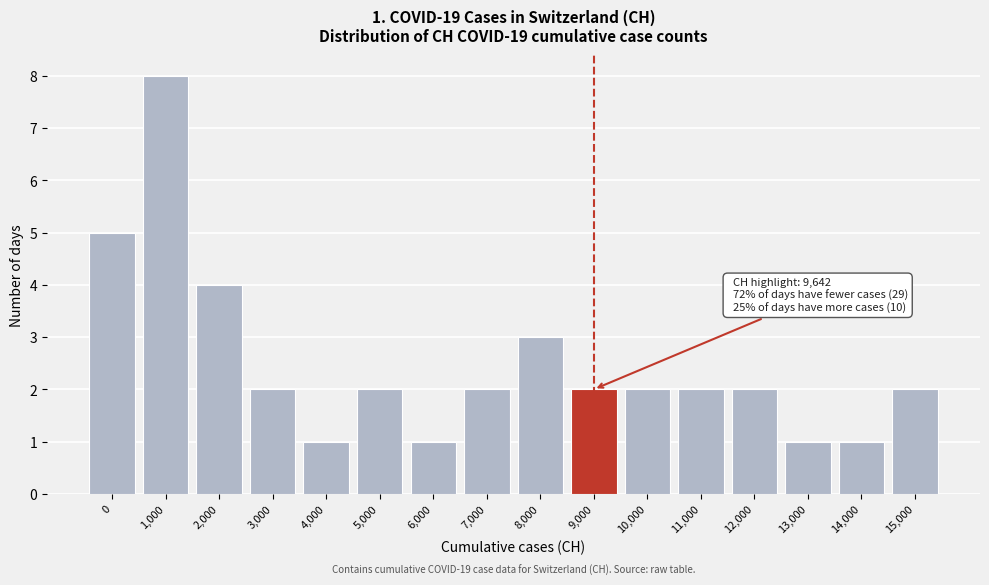

Reading left to right, extract all data points from this chart.

5	8	4	2	1	2	1	2	3	2	2	2	2	1	1	2